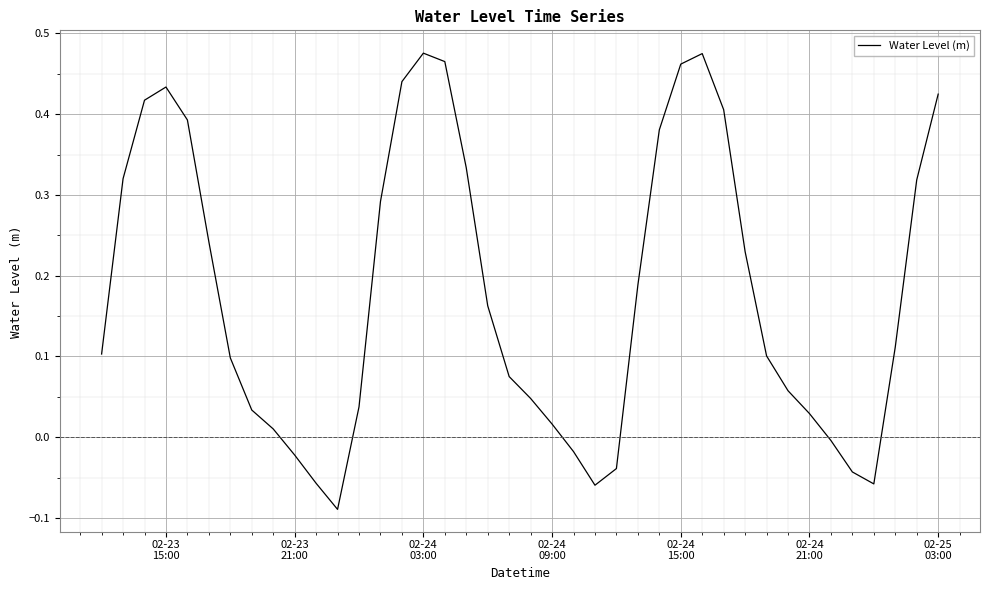

What is the difference between the maximum and minimum values?

0.6